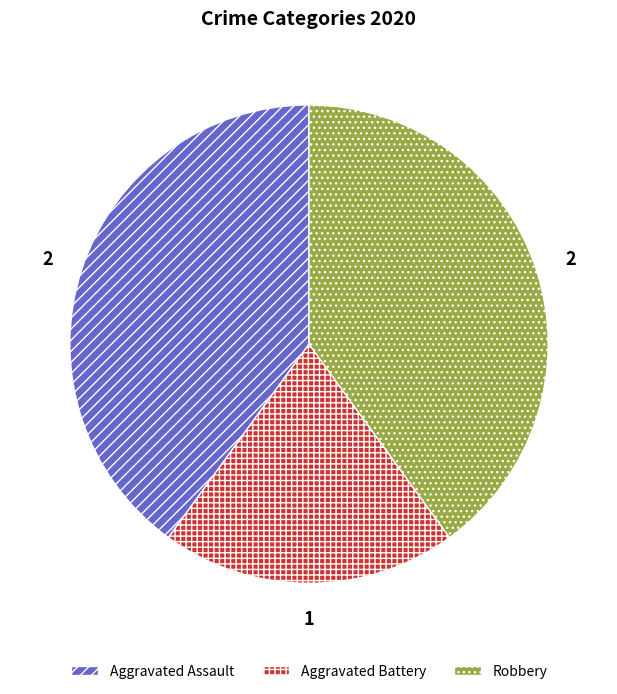

Which has a higher value, Aggravated Battery or Robbery?

Robbery